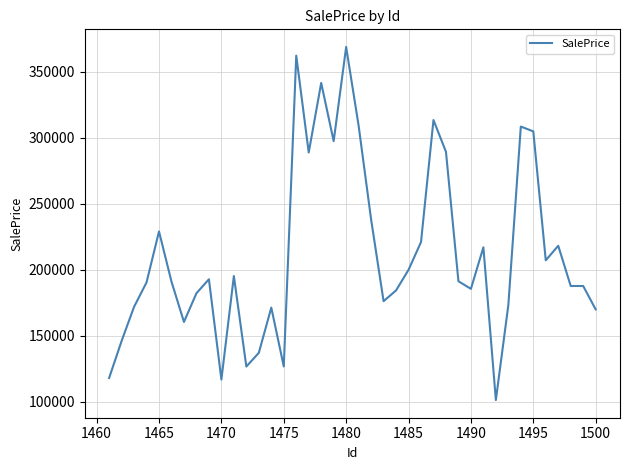

What is the difference between the maximum and minimum values?

267609.6